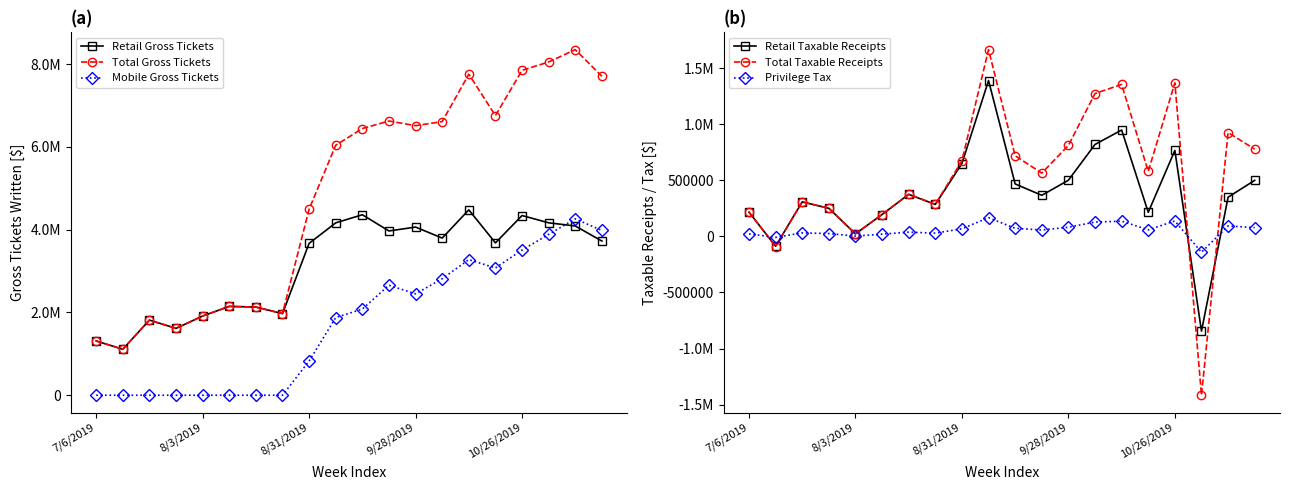

How many values in Mobile Gross Tickets are above zero?

12